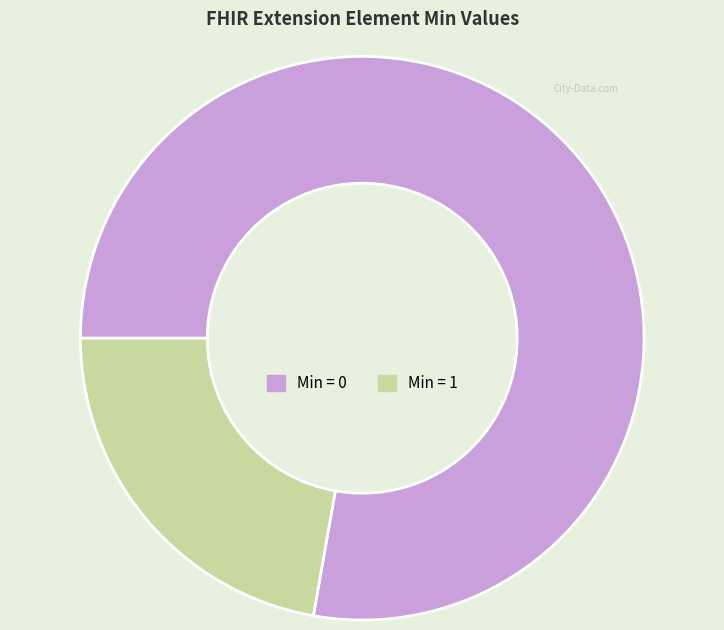

What is the largest slice in the pie chart?

Min = 0